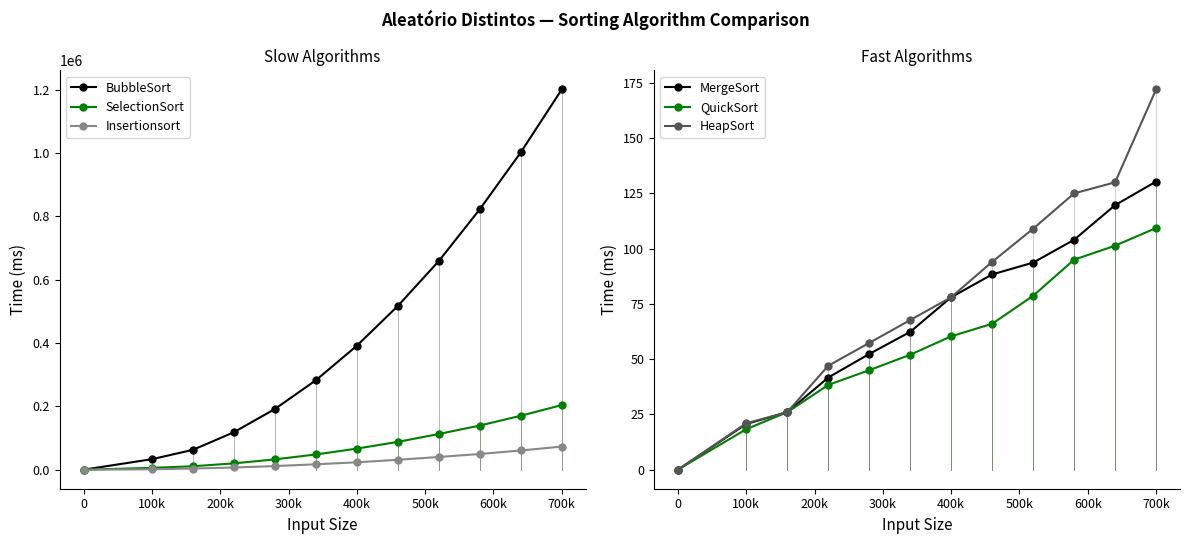

True or false: MergeSort and BubbleSort cross at least once.

False